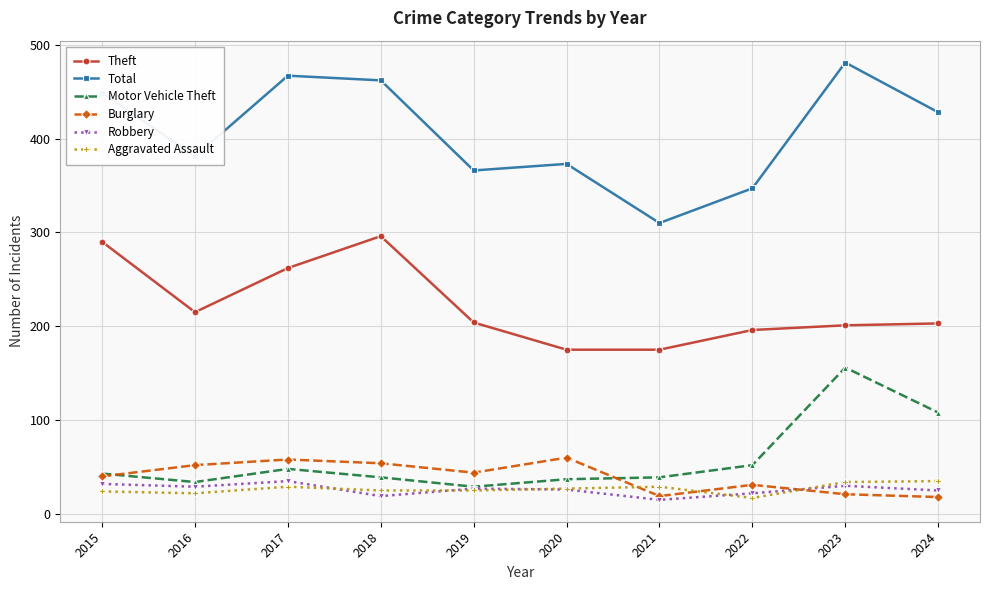

What is the smallest value displayed?

15